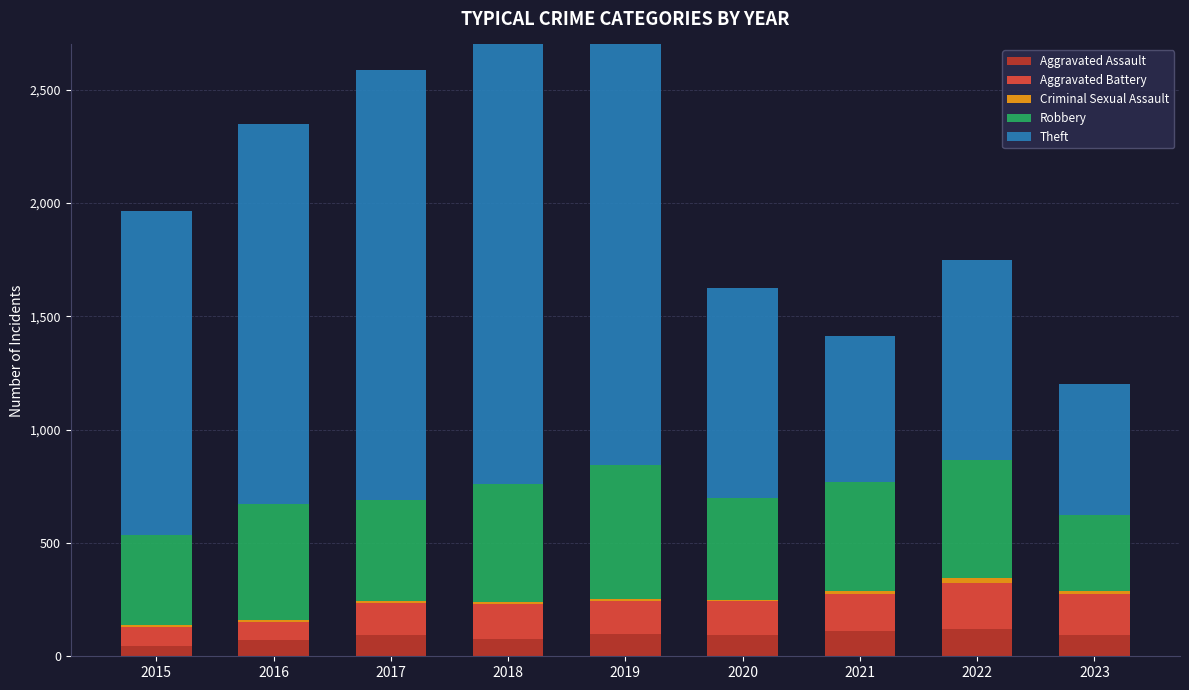

What is the total value across all series at 2020?

1627